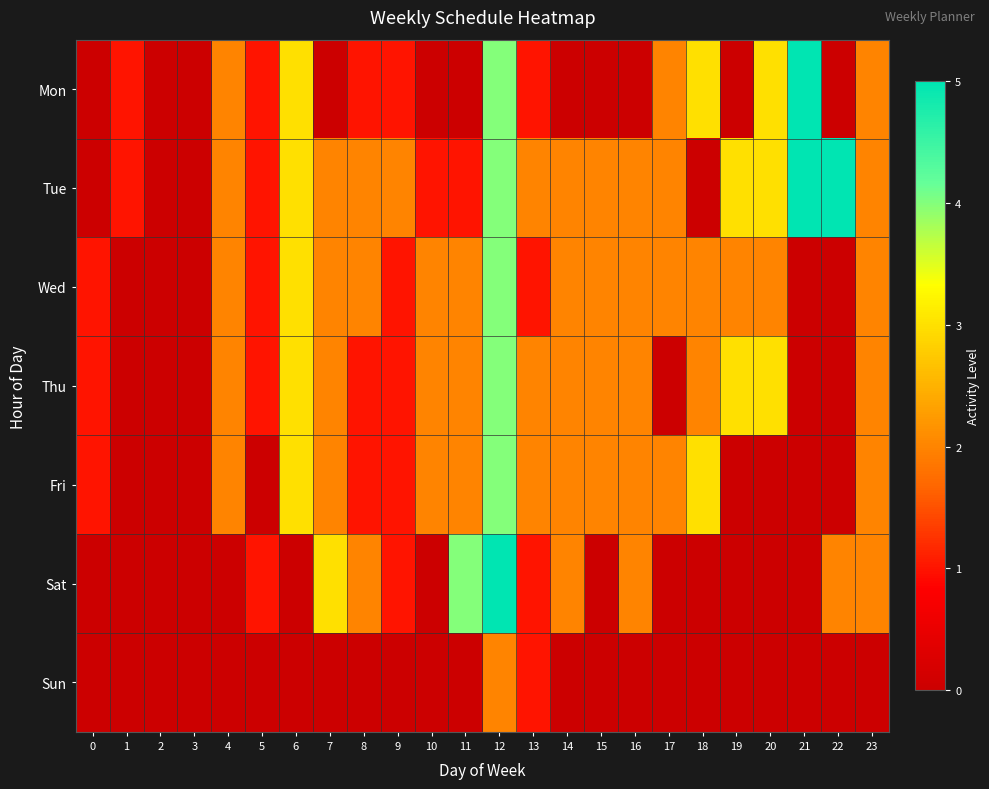

At which category is the sum across all series the highest?

12